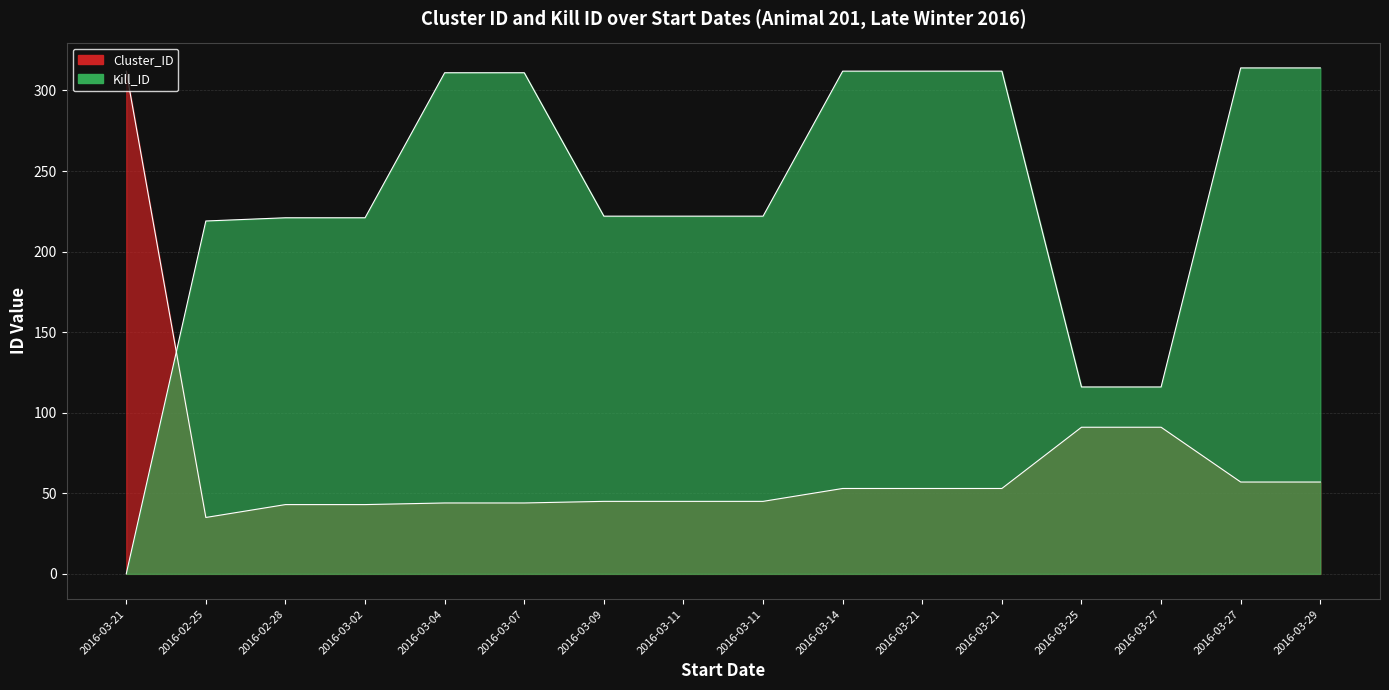

The value of Kill_ID at 2016-03-14 is 414. True or false?

False